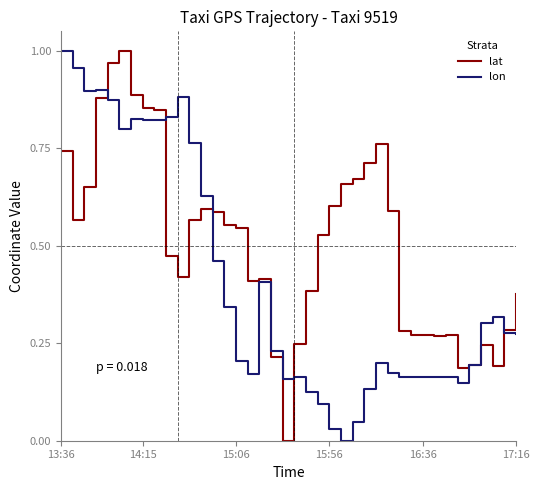

Which series has the largest total across all categories?

lat